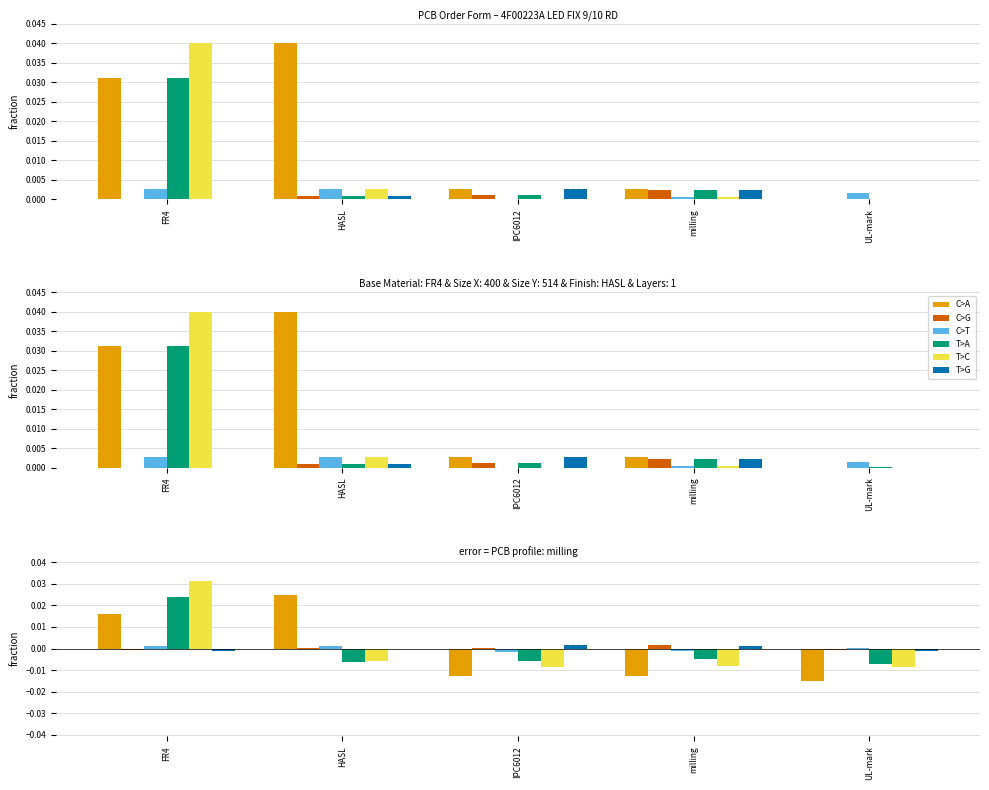

What position from the left is FR4?

1